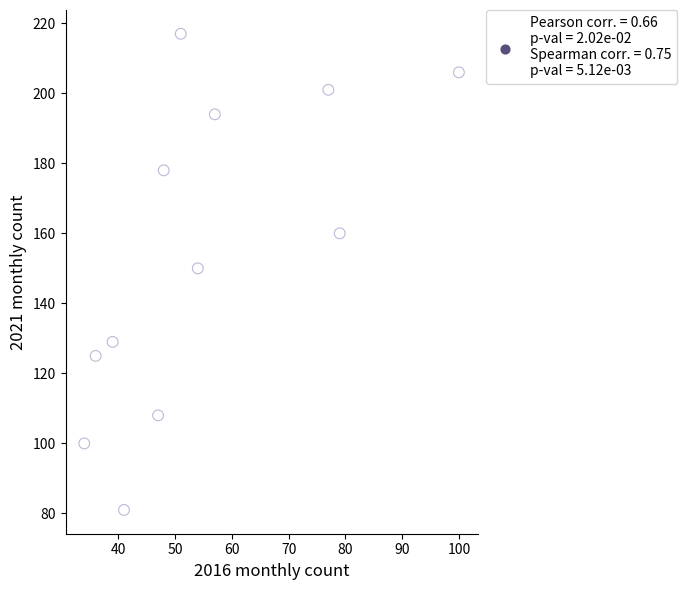

What is the range of Y values (max minus min)?

136